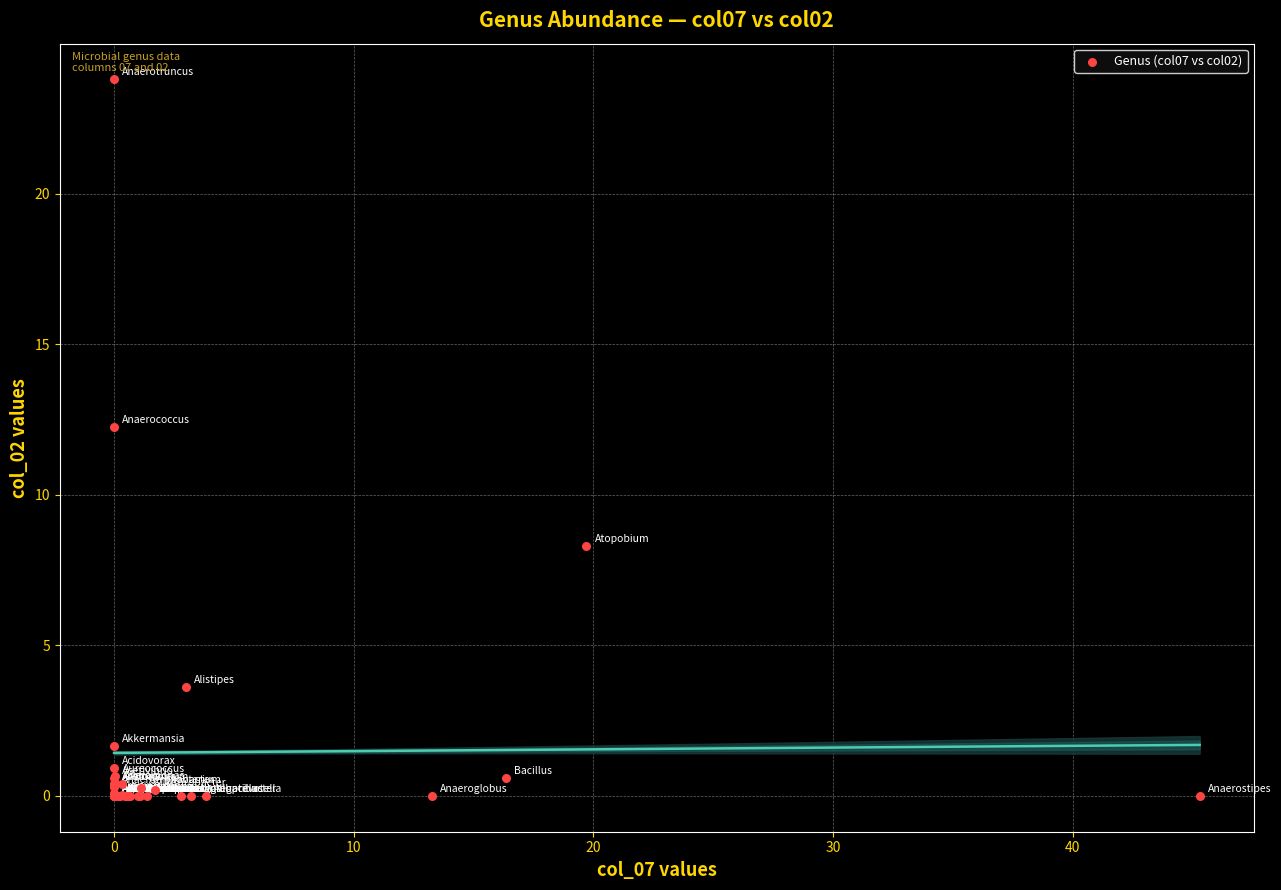

What Y value in the scatter plot is closest to 11?

12.3